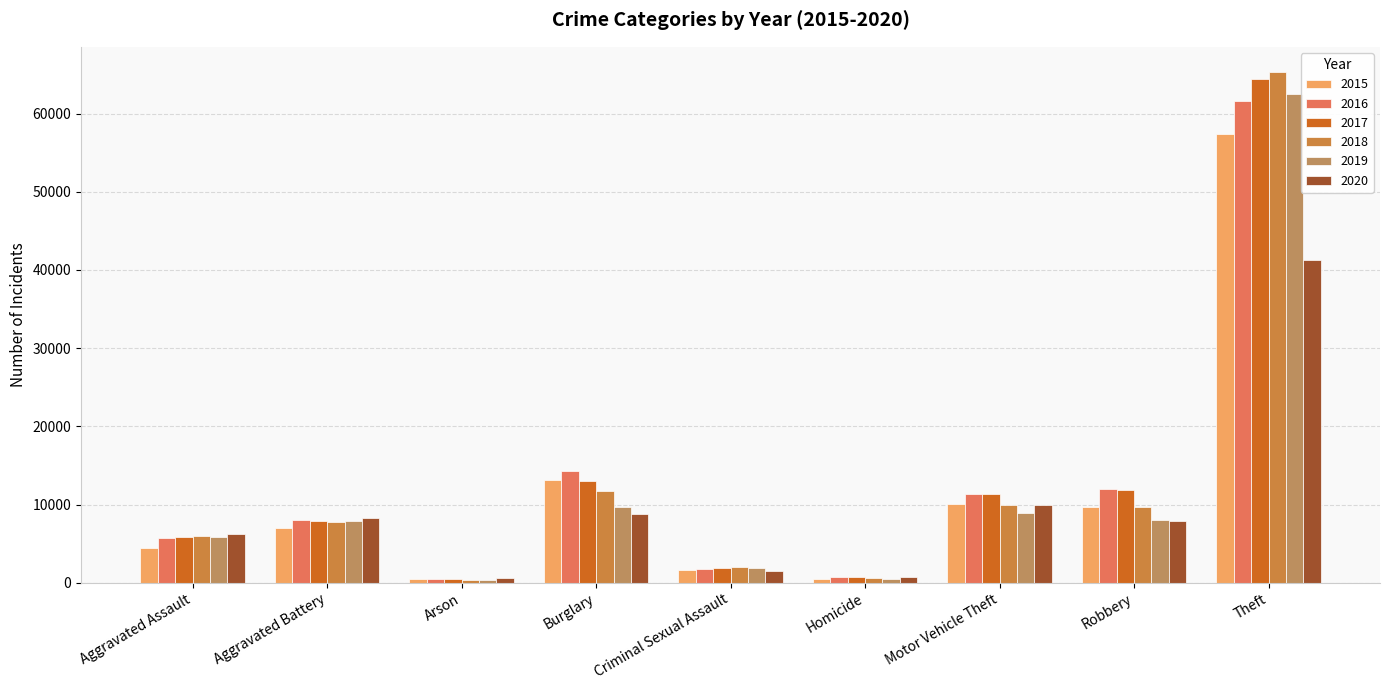

At which label does 2015 first exceed 7018?

Burglary